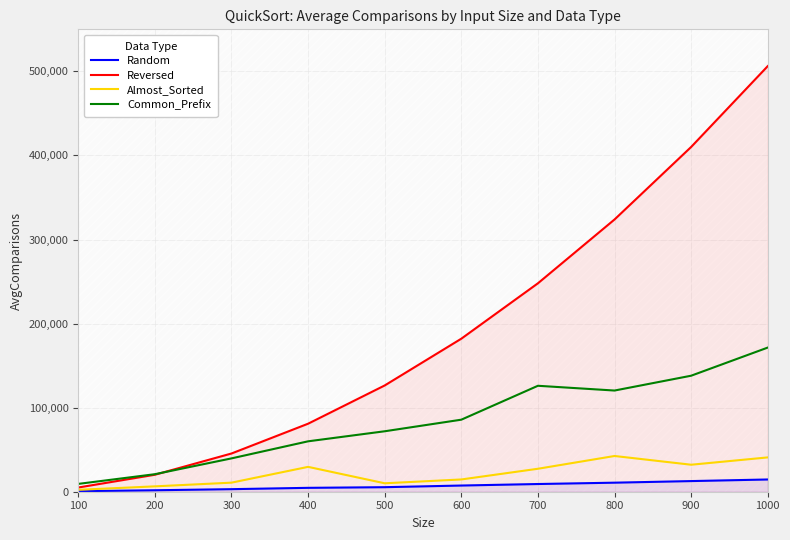

Which category has the lowest value across all series?

100